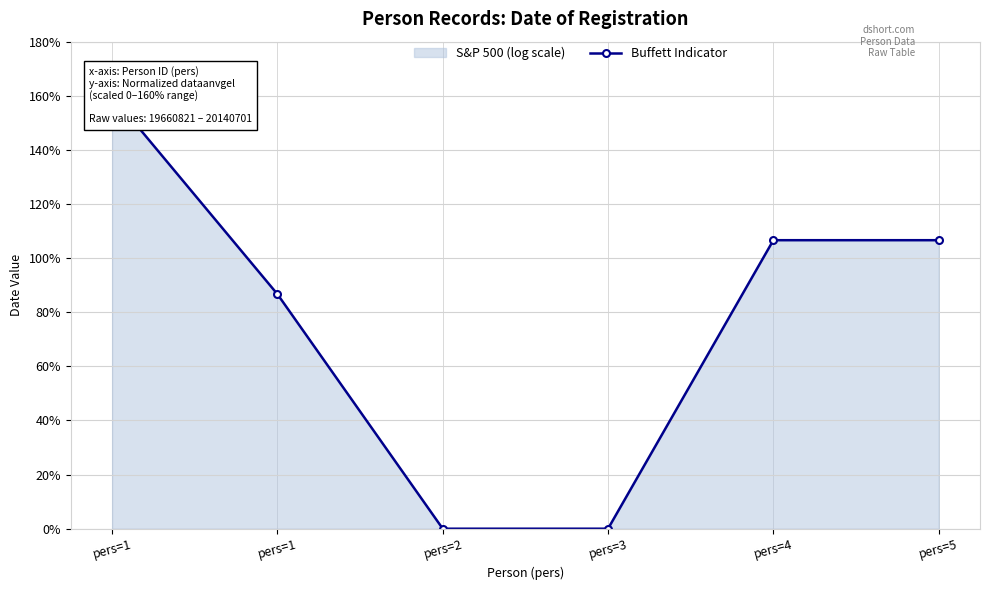

Is it true that the value at pers=2 is 0.0?

True